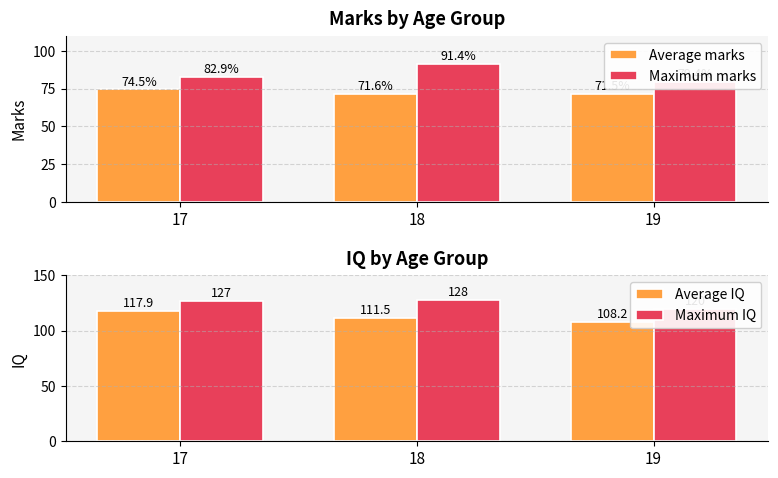

At 17, list the series in order from smallest to largest.

Average marks, Maximum marks, Average IQ, Maximum IQ